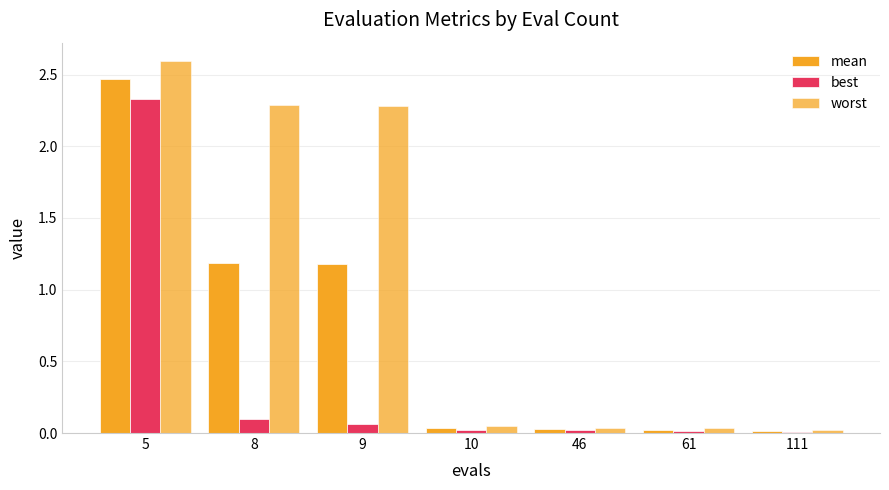

What is the value of the best bar at the 2nd from the left?

0.1